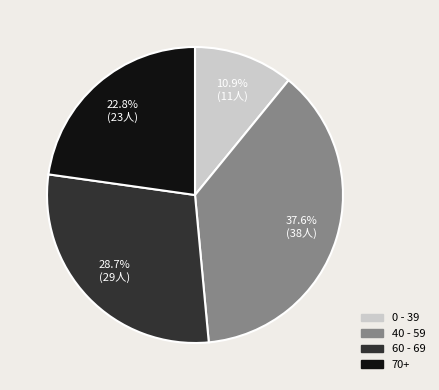

Approximately how many times larger is the value at 0 - 39 compared to 60 - 69?

0.4